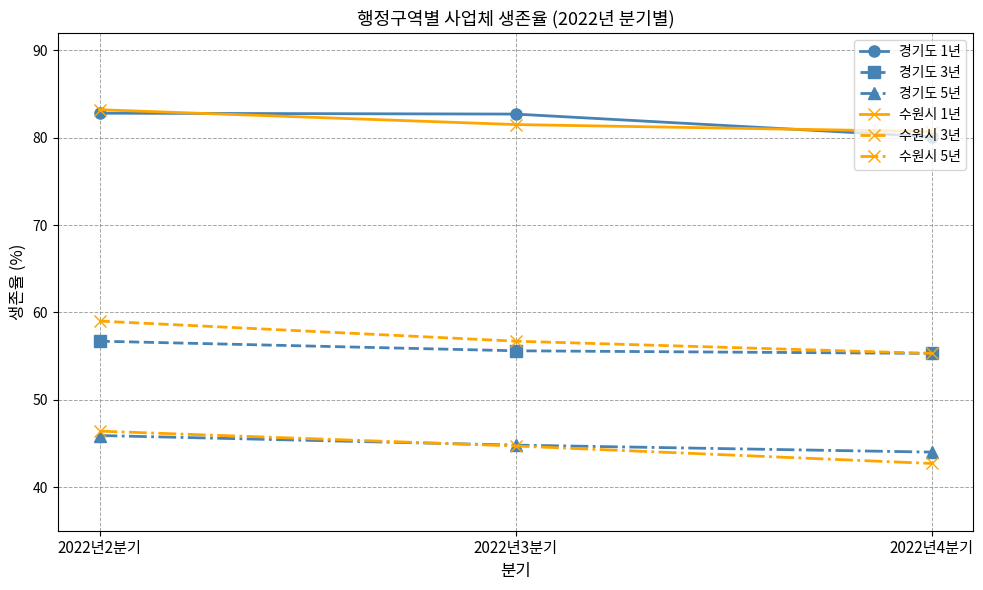

What is the label of the 1st point from the right?

2022년4분기